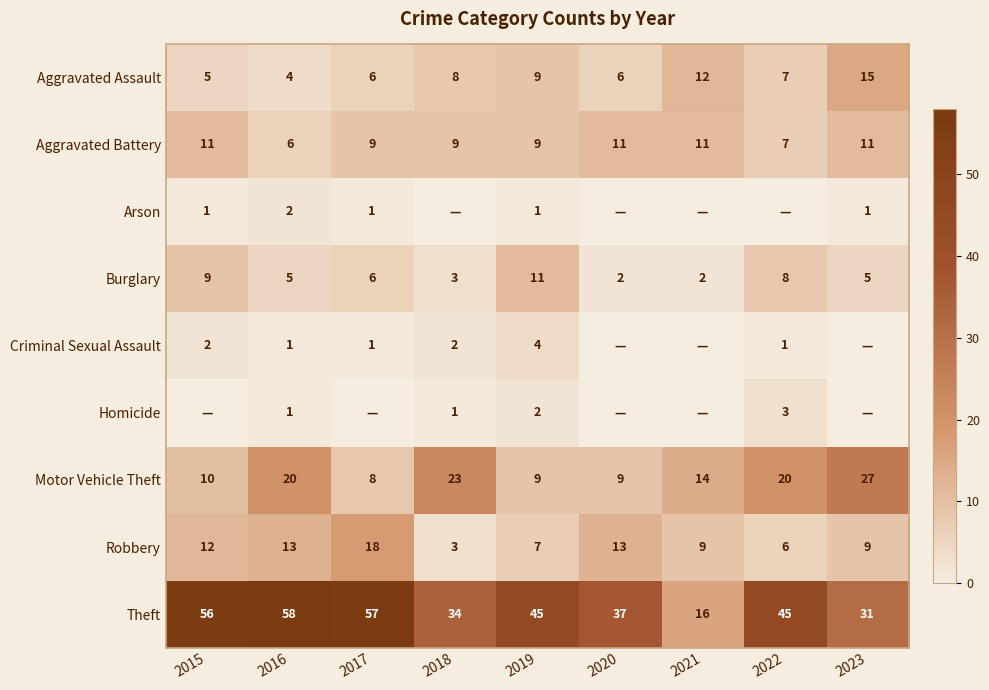

At which label does Motor Vehicle Theft reach its minimum?

2017